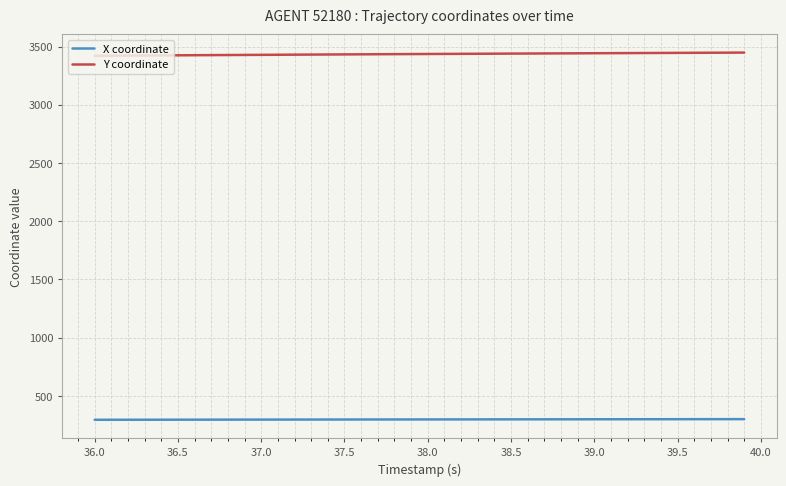

Rank the series by their maximum value, from highest to lowest.

Y coordinate, X coordinate